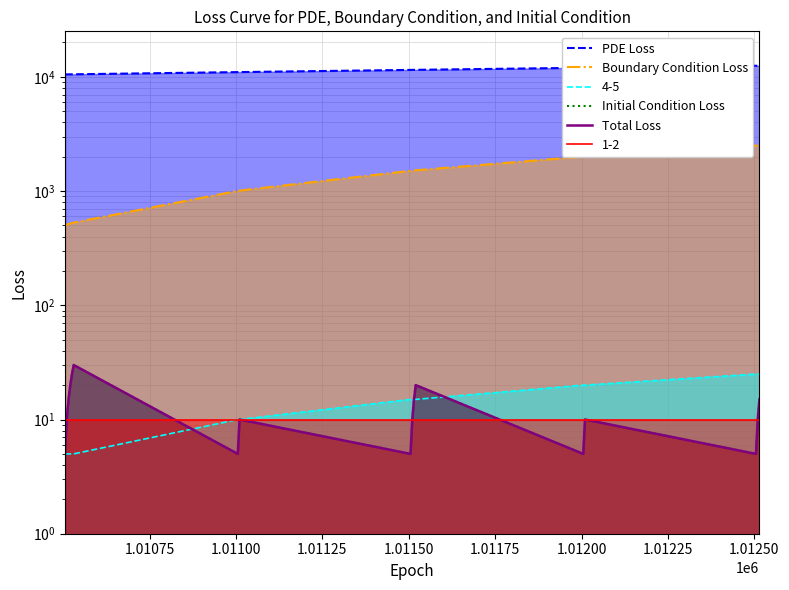

True or false: Initial Condition Loss and Boundary Condition Loss cross at least once.

False